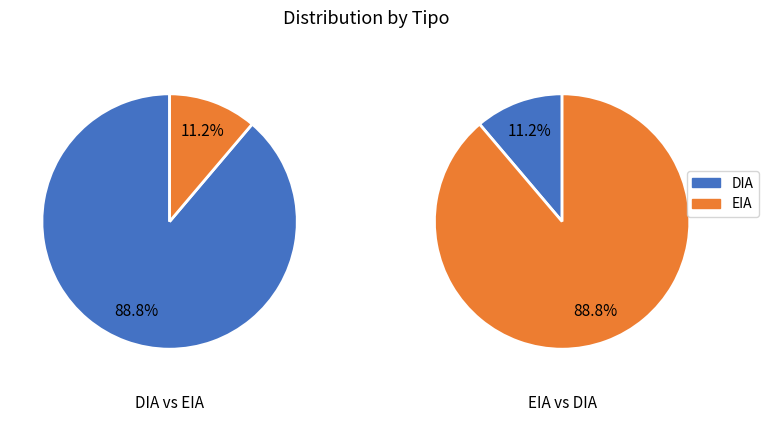

Combined, what portion of the pie is EIA and DIA?

100.0%